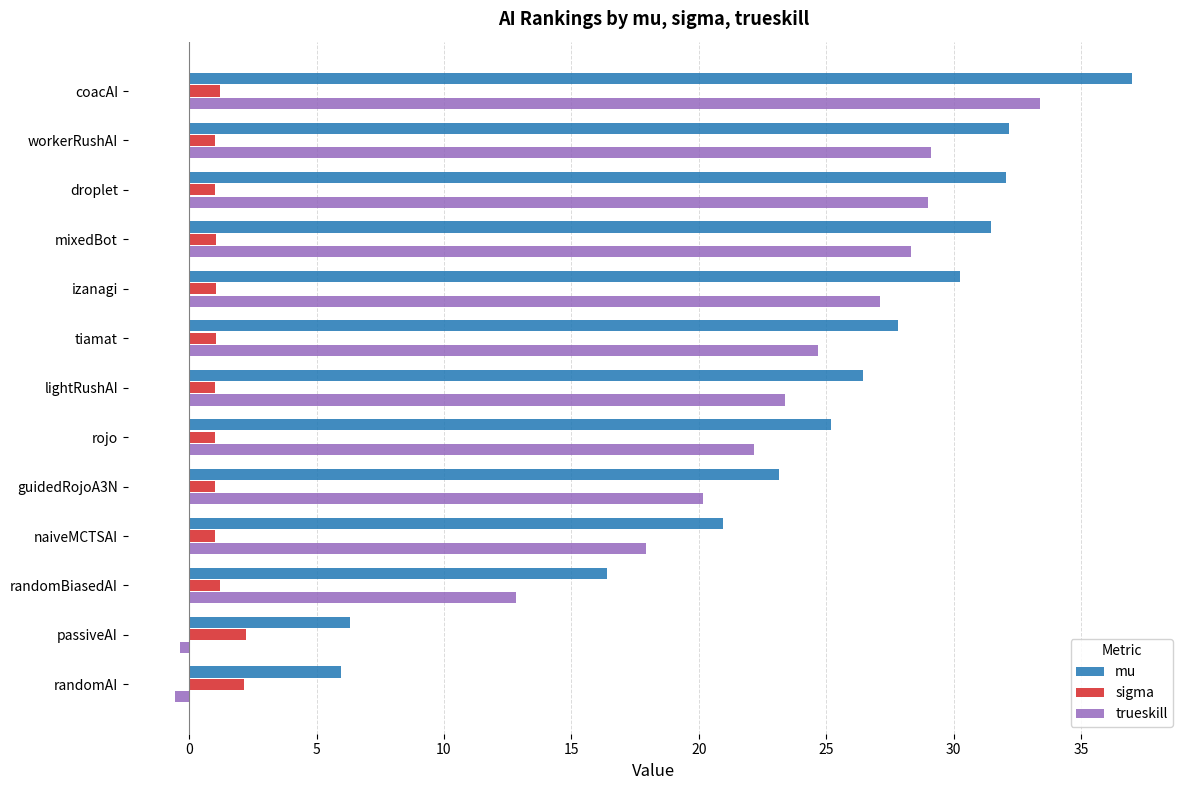

At which label is trueskill closest to 16?

naiveMCTSAI